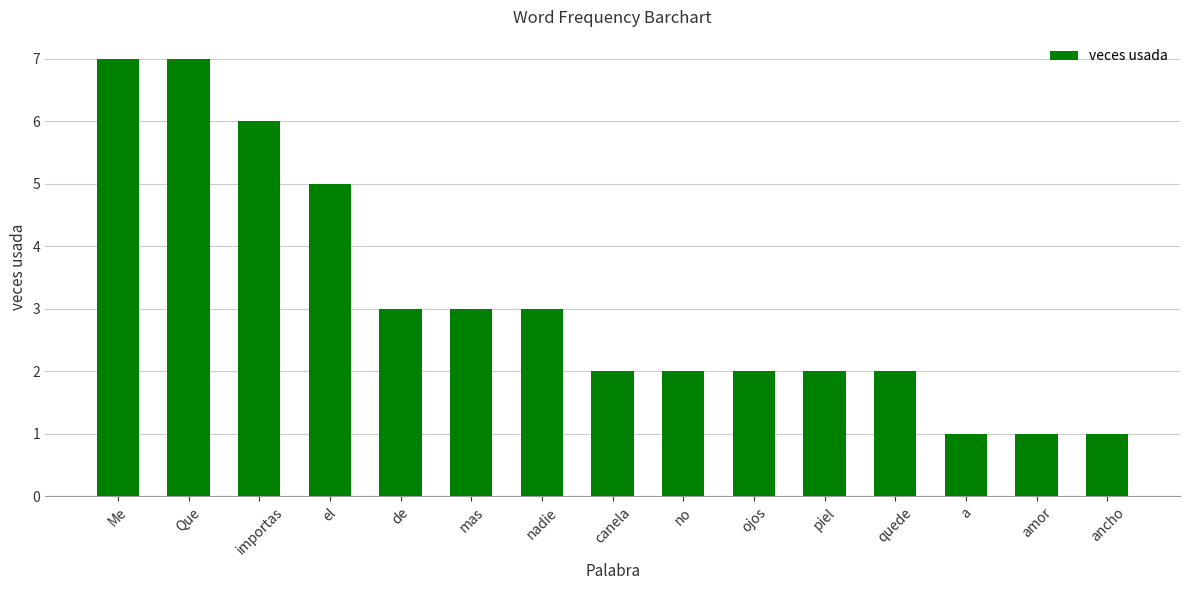

What is the difference between the second highest and second lowest values?

6